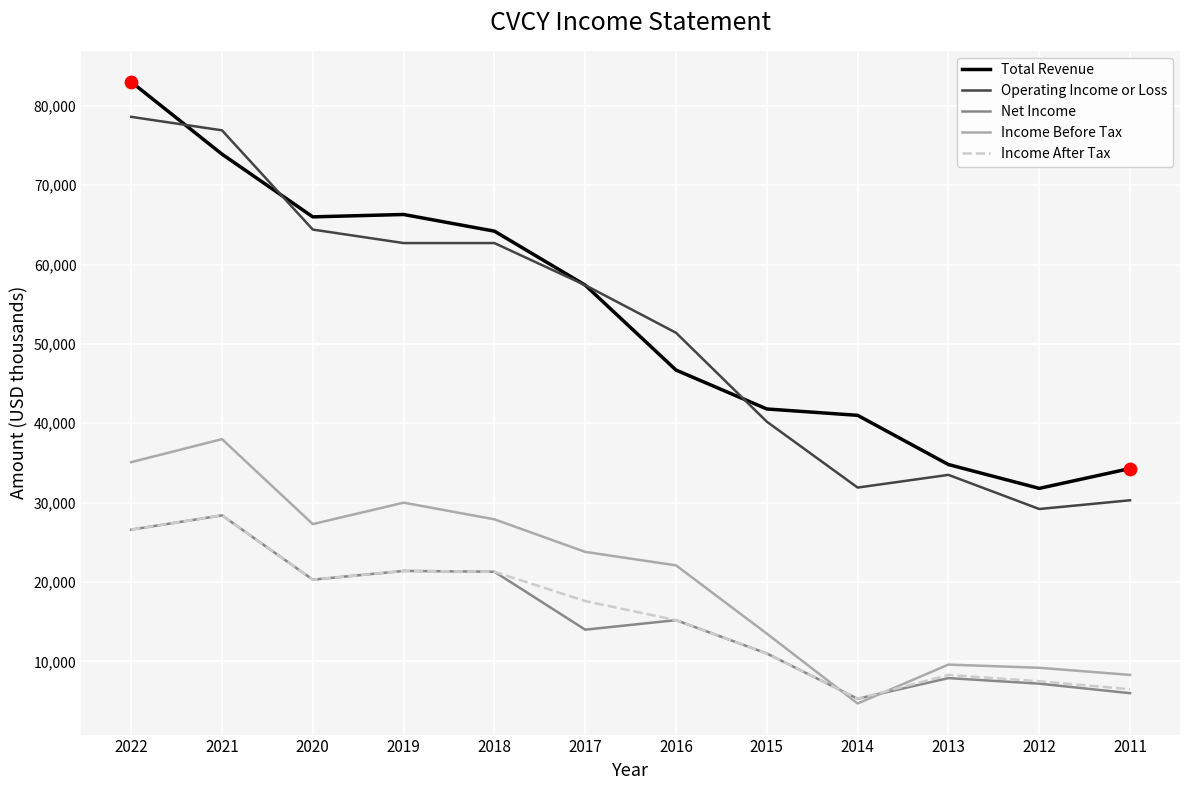

At how many categories does at least one series exceed 15035?

12